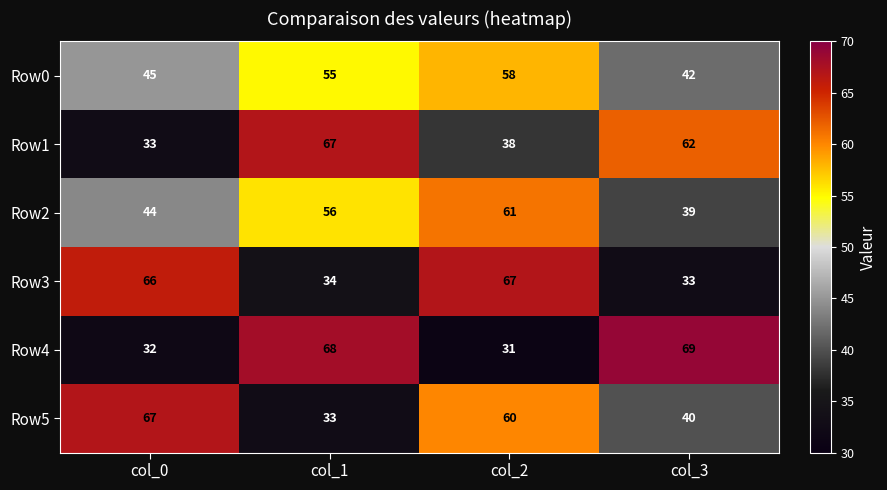

Is it true that Row1 equals 38 at col_2?

True